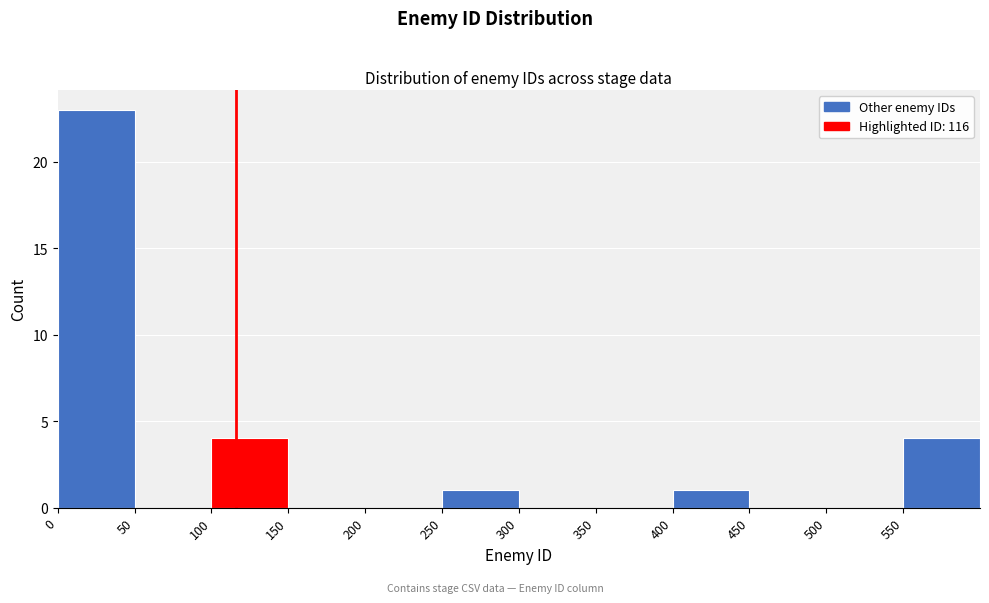

What is the height of the bar covering 400 to 450 on the x-axis? The values are not printed on the chart, so give them approximately, as read against the axis.

1